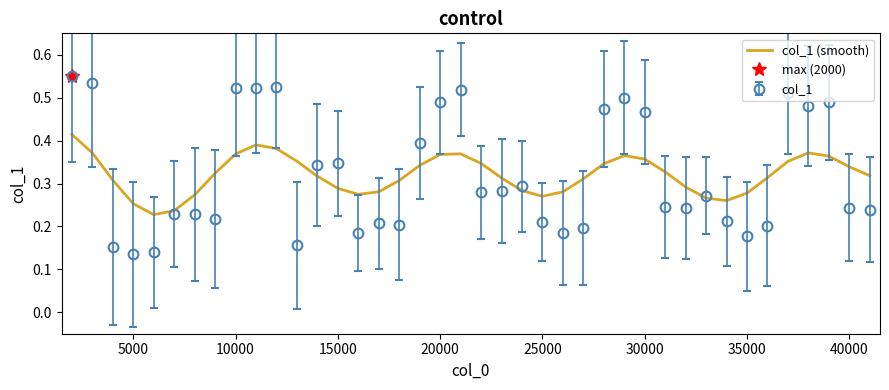

How many categories are shown in the chart?

40